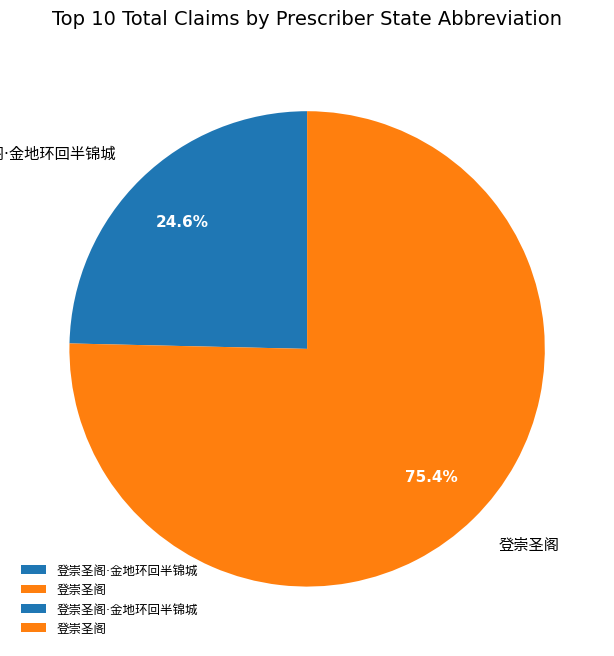

Is there any slice that represents more than half of the pie?

Yes